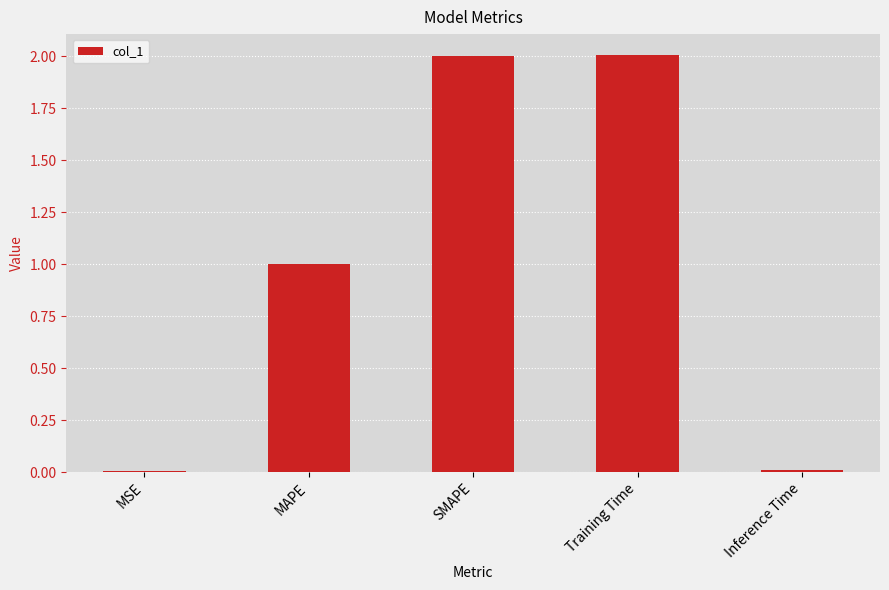

Which has a higher value, MAPE or Inference Time?

MAPE